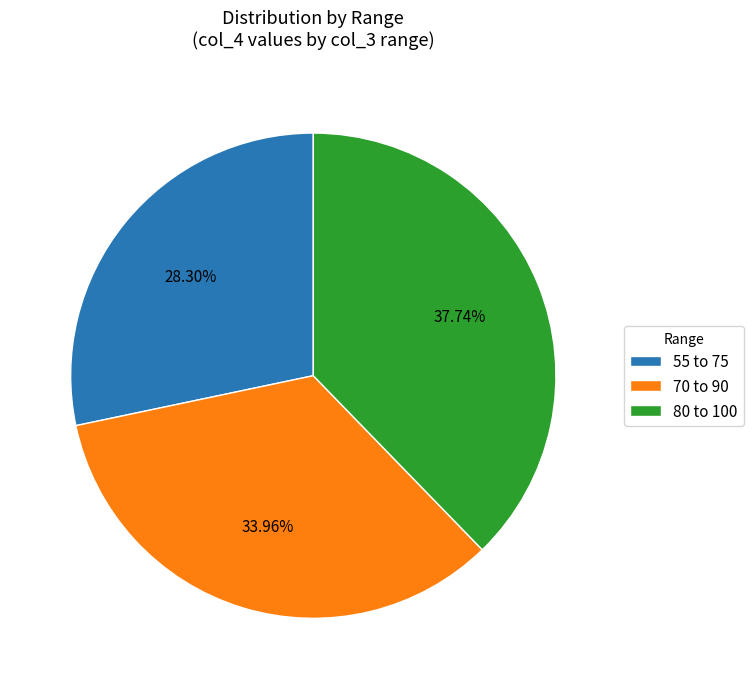

Do 55 to 75 and 80 to 100 together represent more than half of the pie?

Yes